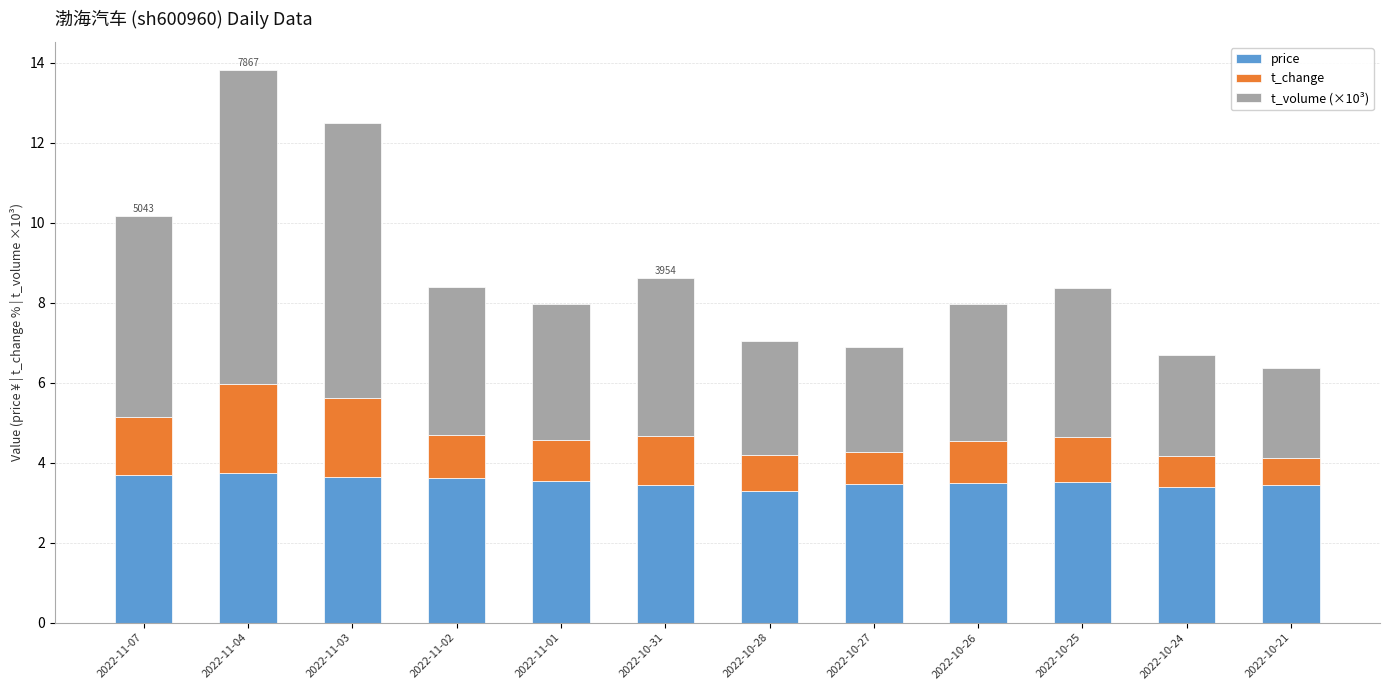

What is the highest value of the price series?

3.7